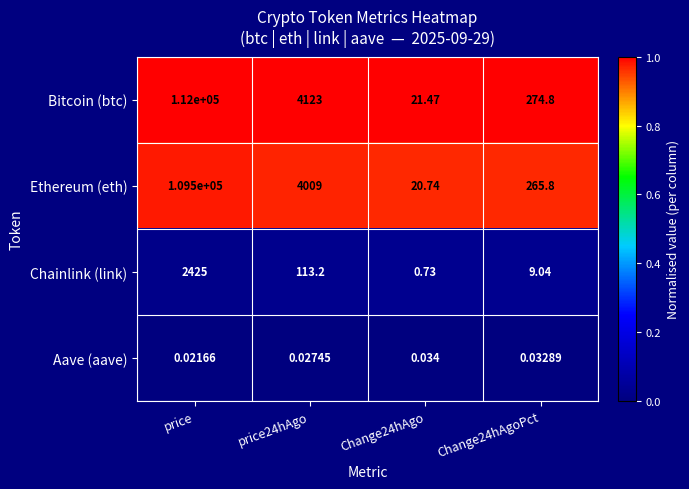

What is the maximum value shown in the chart?

112000.0